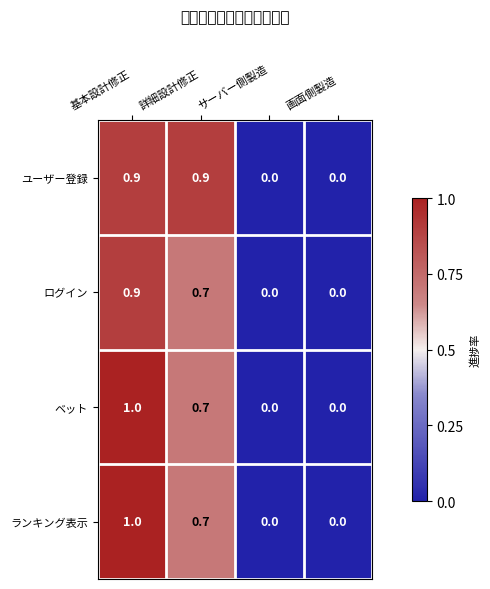

Between 詳細設計修正 and 画面側製造, which series saw the biggest shift?

ユーザー登録